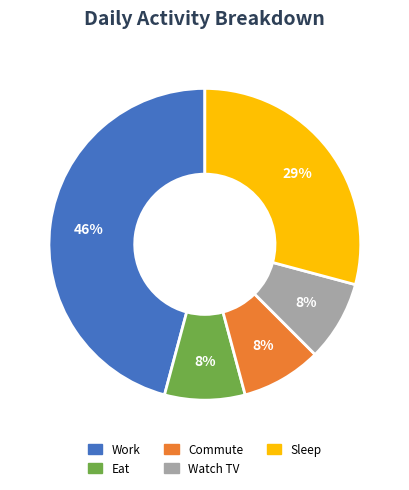

Which category has the biggest portion of the pie?

Work